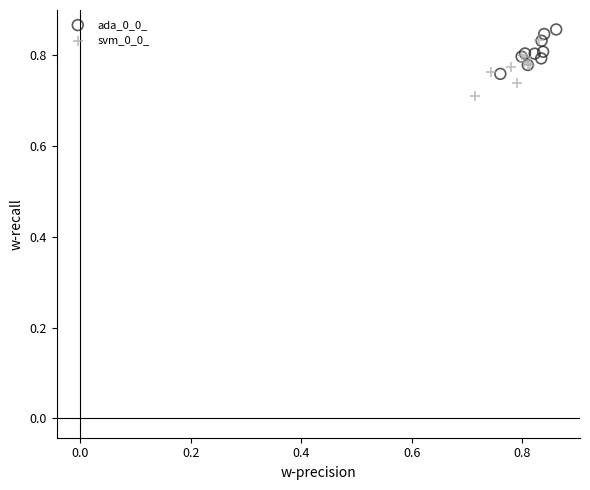

Which series reaches the minimum Y coordinate?

svm_0_0_